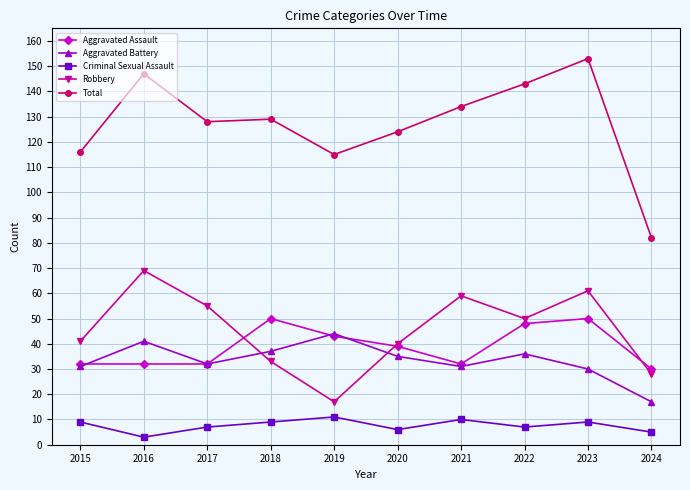

True or false: Aggravated Battery has more than 2 points higher than both neighbors.

True